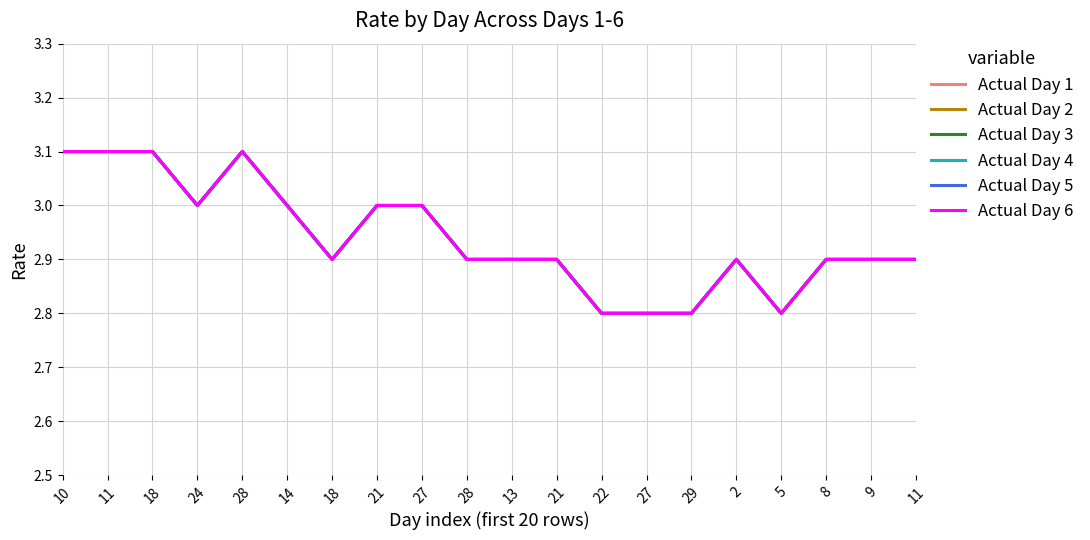

At which label does Actual Day 4 reach its minimum?

22